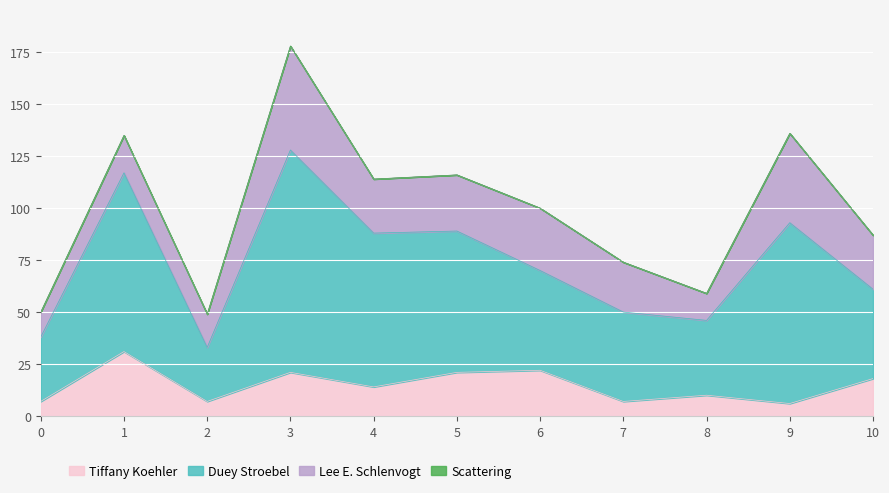

What is the difference between the second highest and minimum values in the Lee E. Schlenvogt series?

31